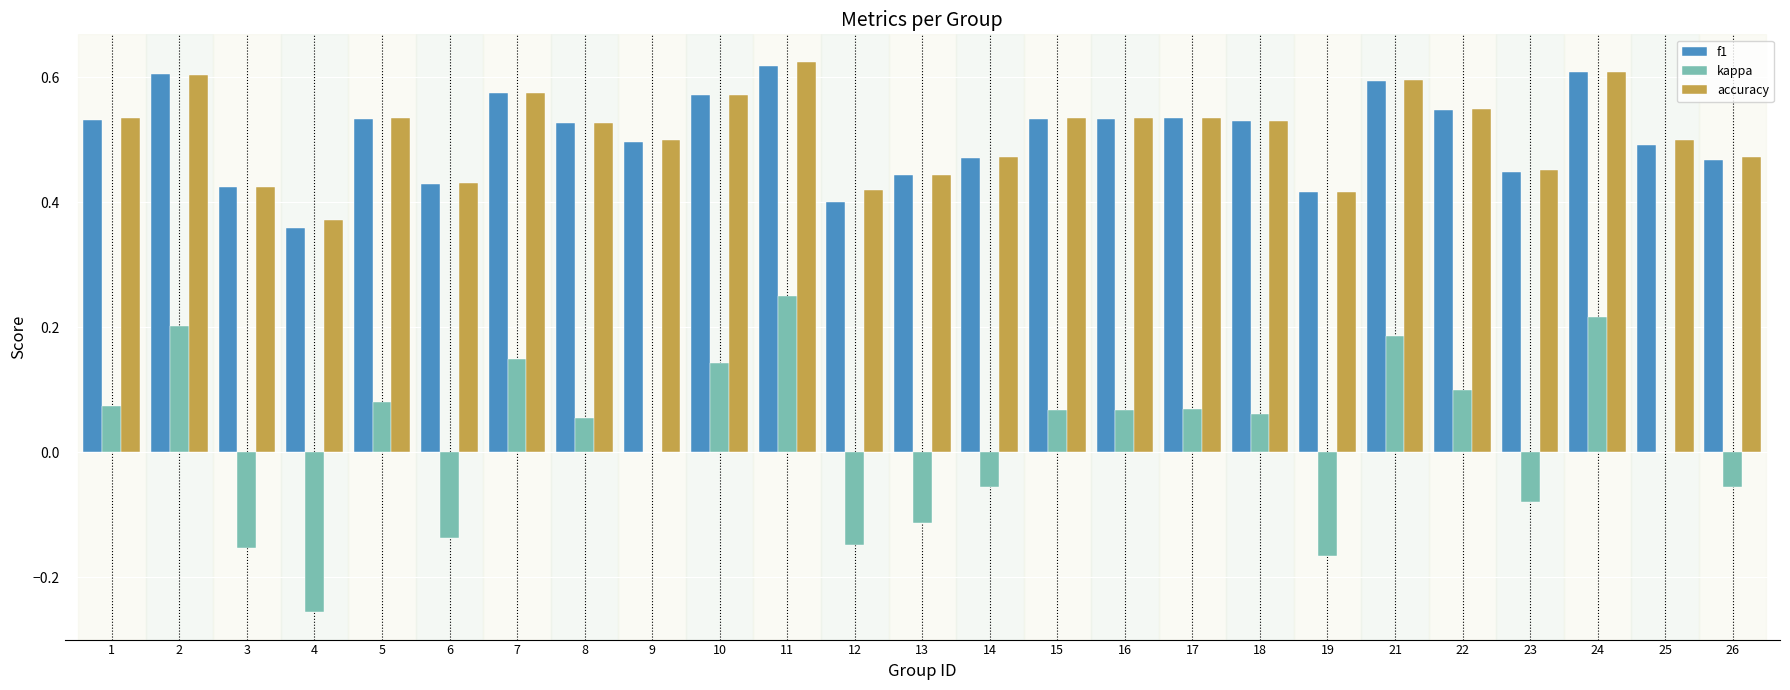

Is the value of kappa at 24 greater than the value of accuracy at 11?

No